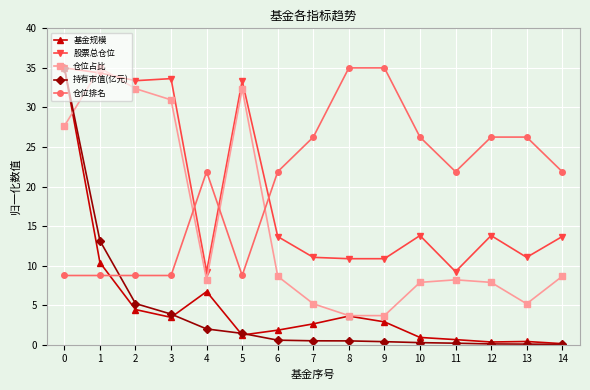

Between which two adjacent categories do 仓位排名 and 仓位占比 first intersect?

3 and 4